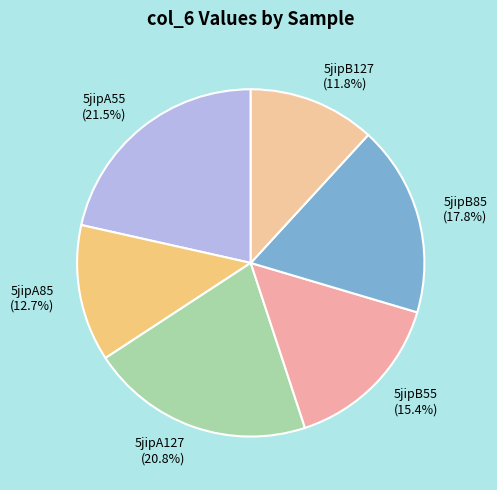

What is the ratio of the value at 5jipB127 to the value at 5jipB85?

0.7